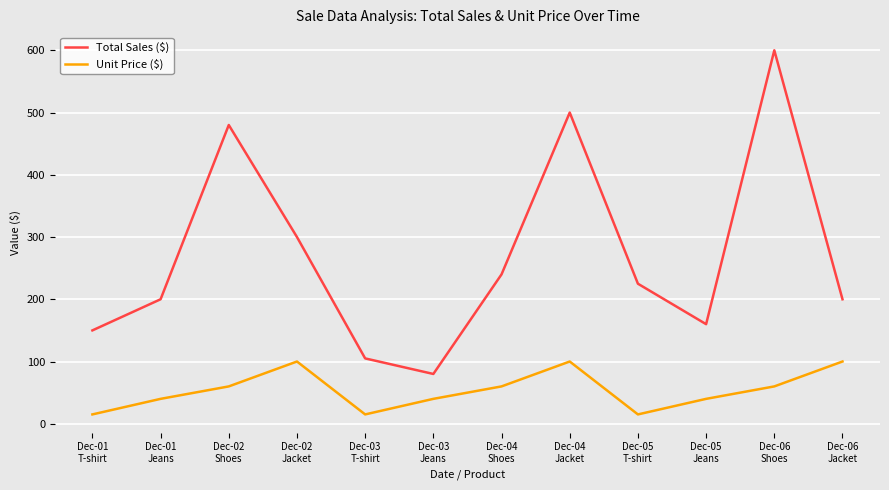

In Unit Price ($), how many points are higher than both neighbors (excluding endpoints)?

2